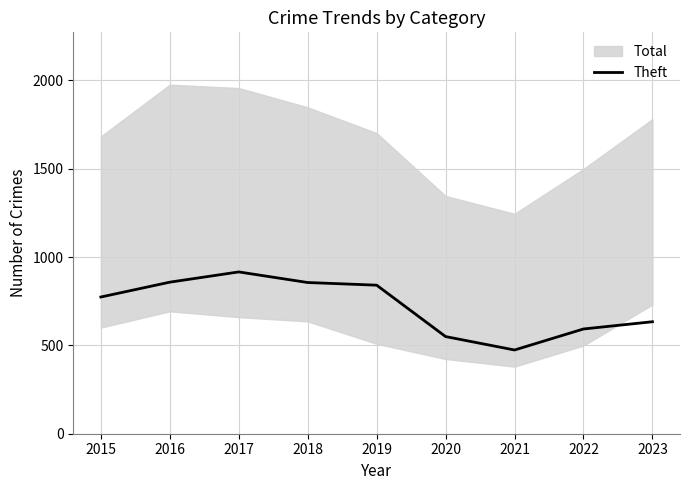

List the labels in order of value, smallest first.

2021, 2020, 2022, 2023, 2015, 2019, 2018, 2016, 2017